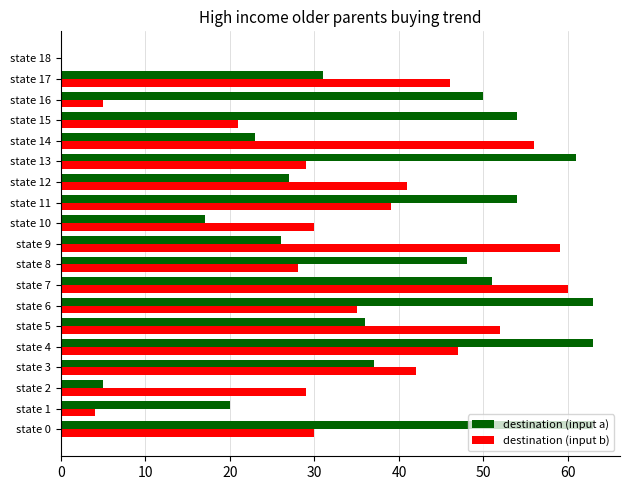

The value of destination (input a) at state 13 is 20. True or false?

False